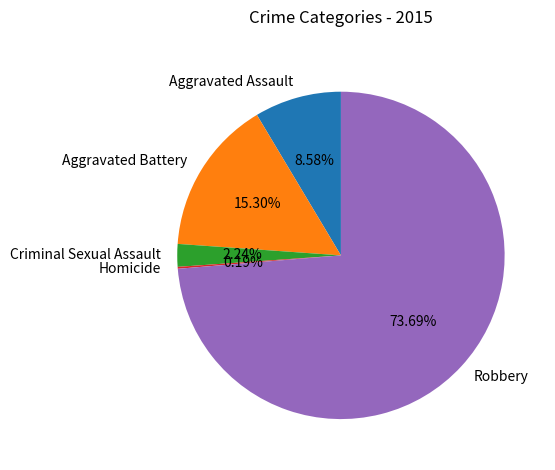

True or false: Aggravated Assault accounts for 20% of the total.

False